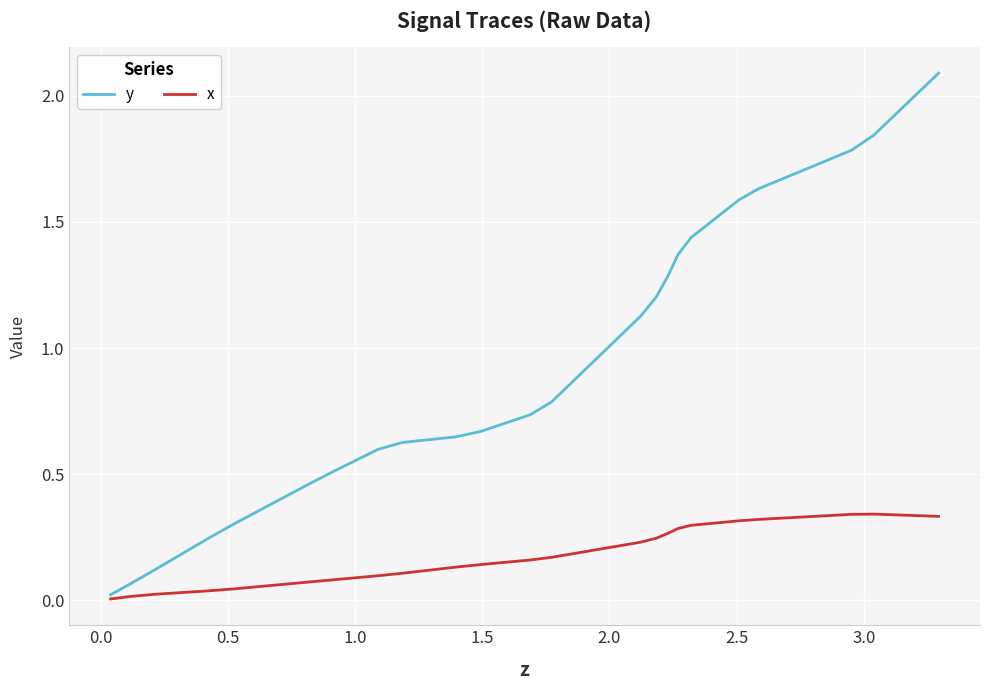

What is the maximum value shown in the chart?

2.1